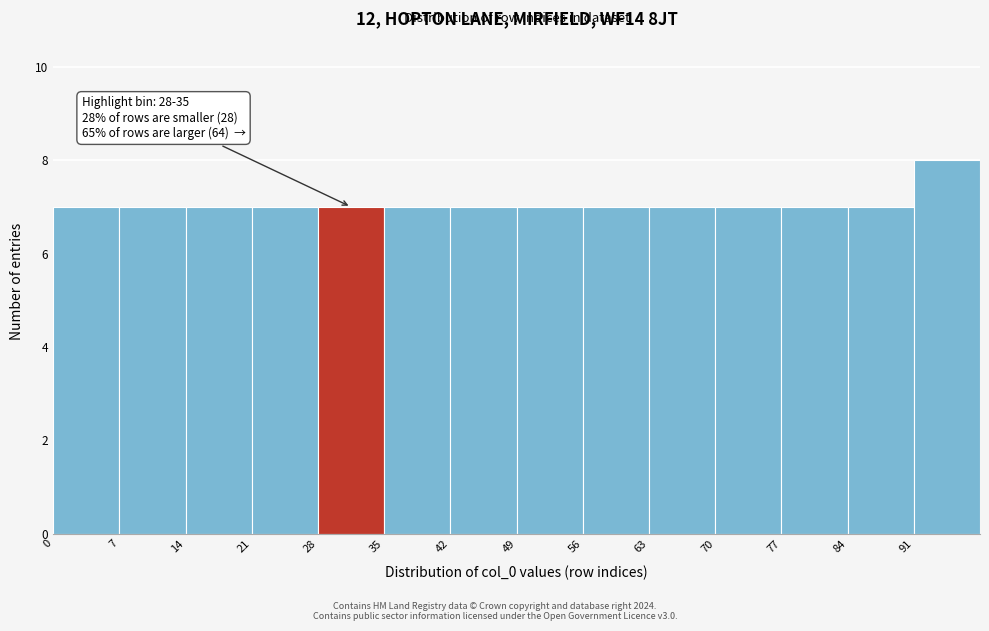

Which range on the x-axis has the tallest bar?

91 to 98